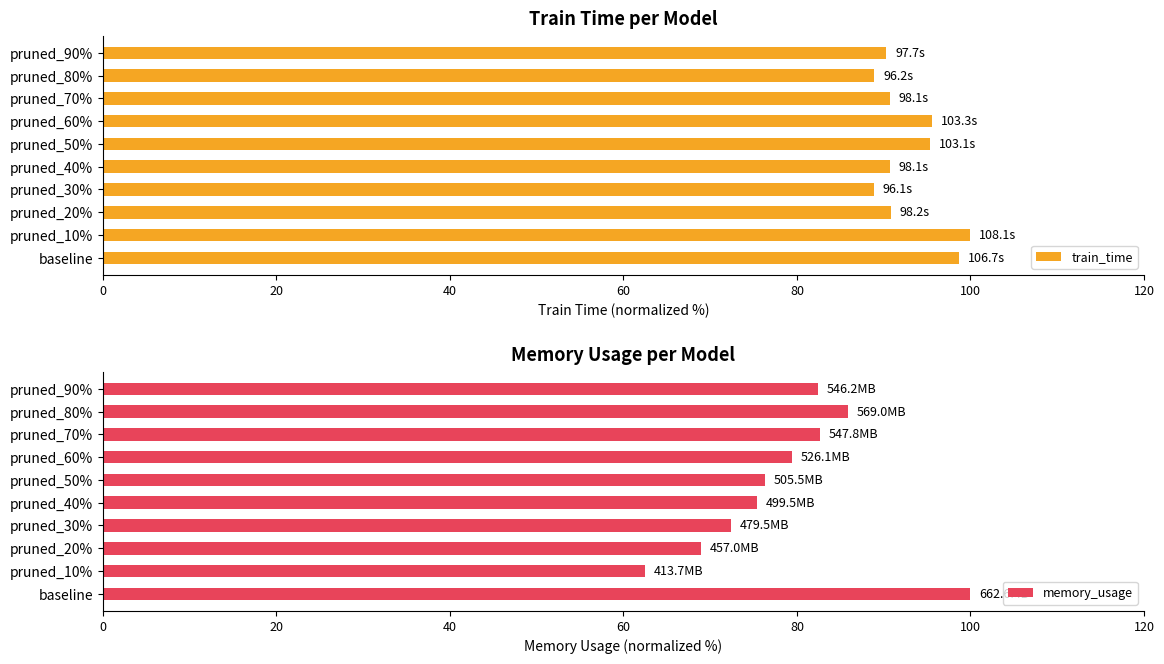

Reading left to right, transcribe all the data shown in this chart.

train_time: 98.7	100.0	90.8	88.8	90.8	95.4	95.6	90.7	88.9	90.3
memory_usage: 100.0	62.4	69.0	72.4	75.4	76.3	79.4	82.7	85.9	82.4